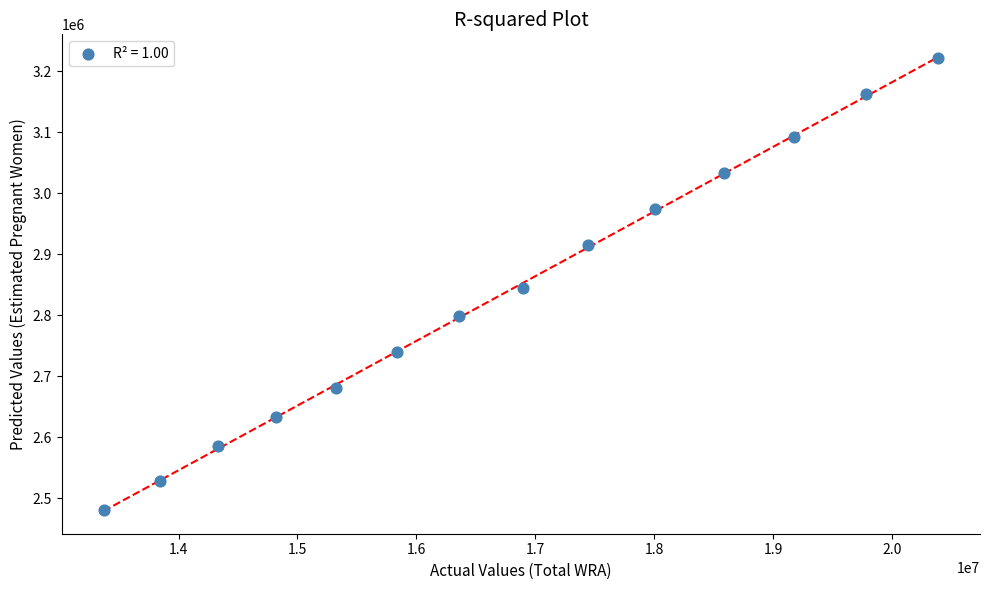

What is the range of Y values (max minus min)?

740730.3